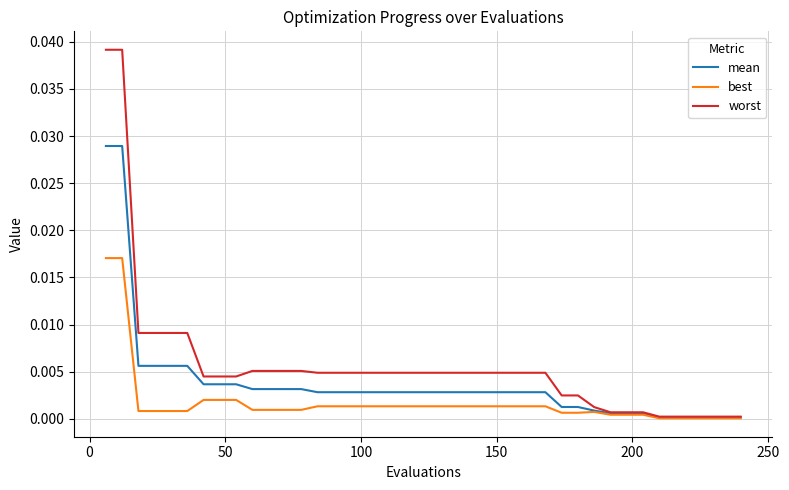

Which series has the widest spread of values?

worst